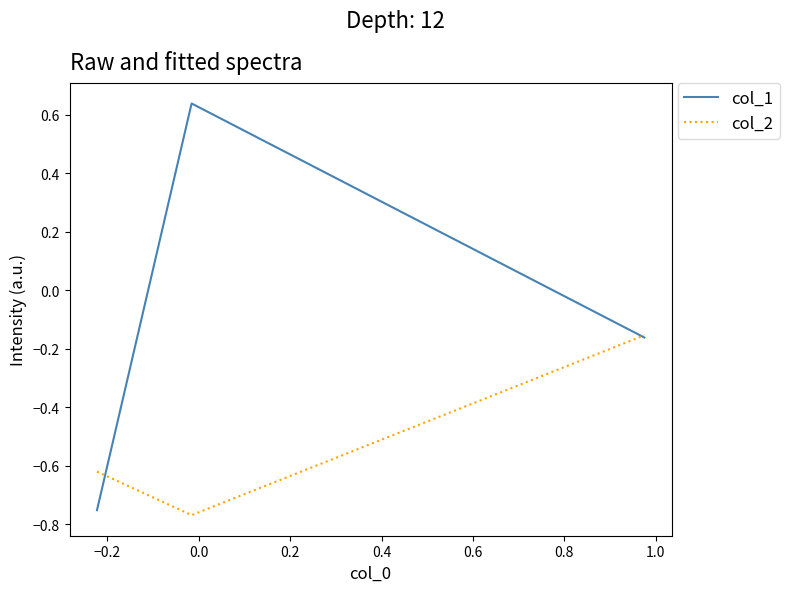

What is the difference between the maximum and second lowest values in the col_1 series?

0.8